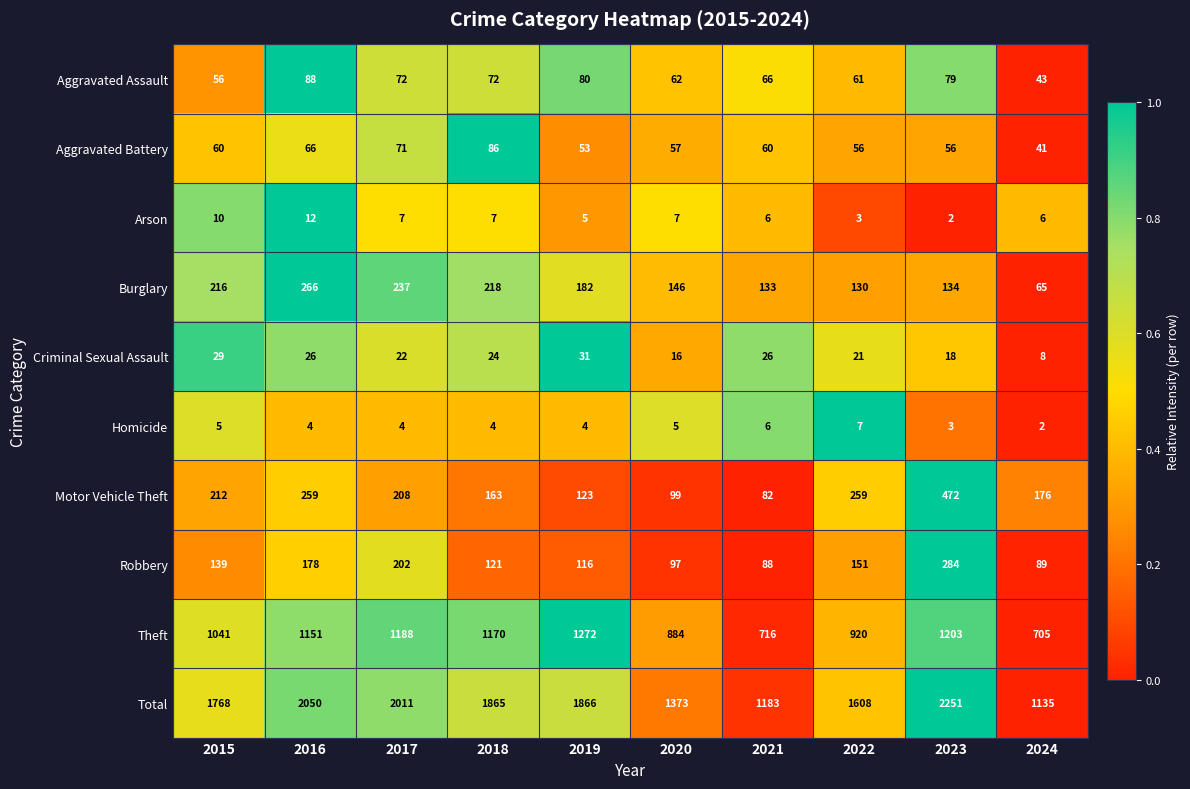

What is the difference between the maximum and minimum values in the Robbery series?

196